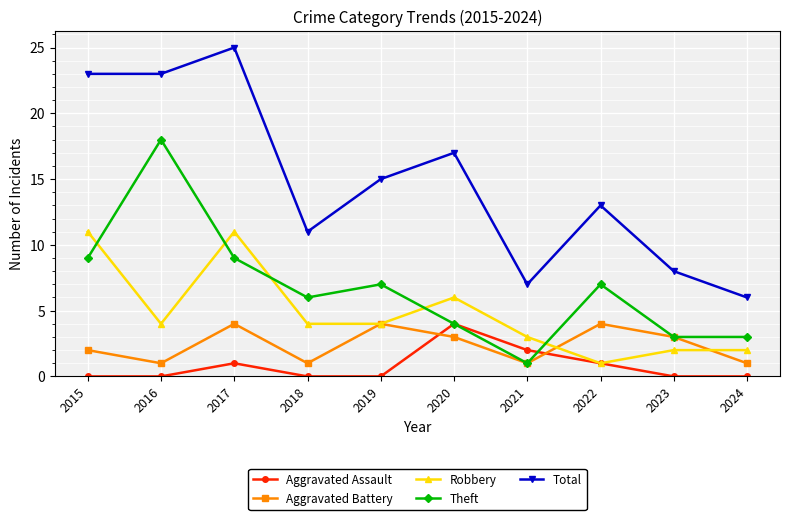

Between which two adjacent categories do Aggravated Assault and Aggravated Battery first intersect?

2019 and 2020